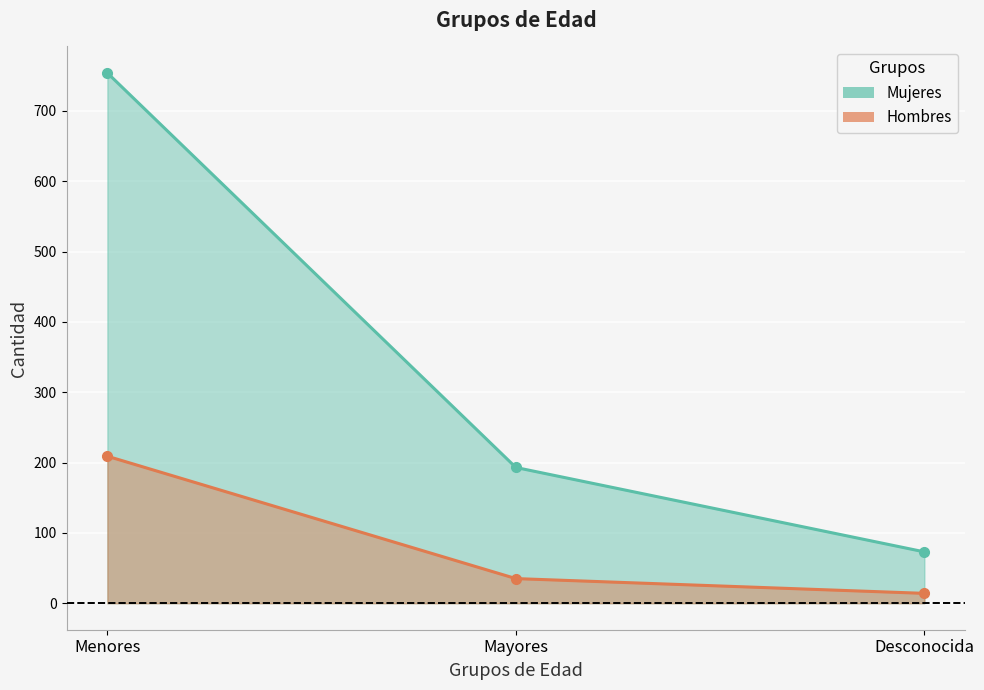

Which category has the lowest value across all series?

Desconocida